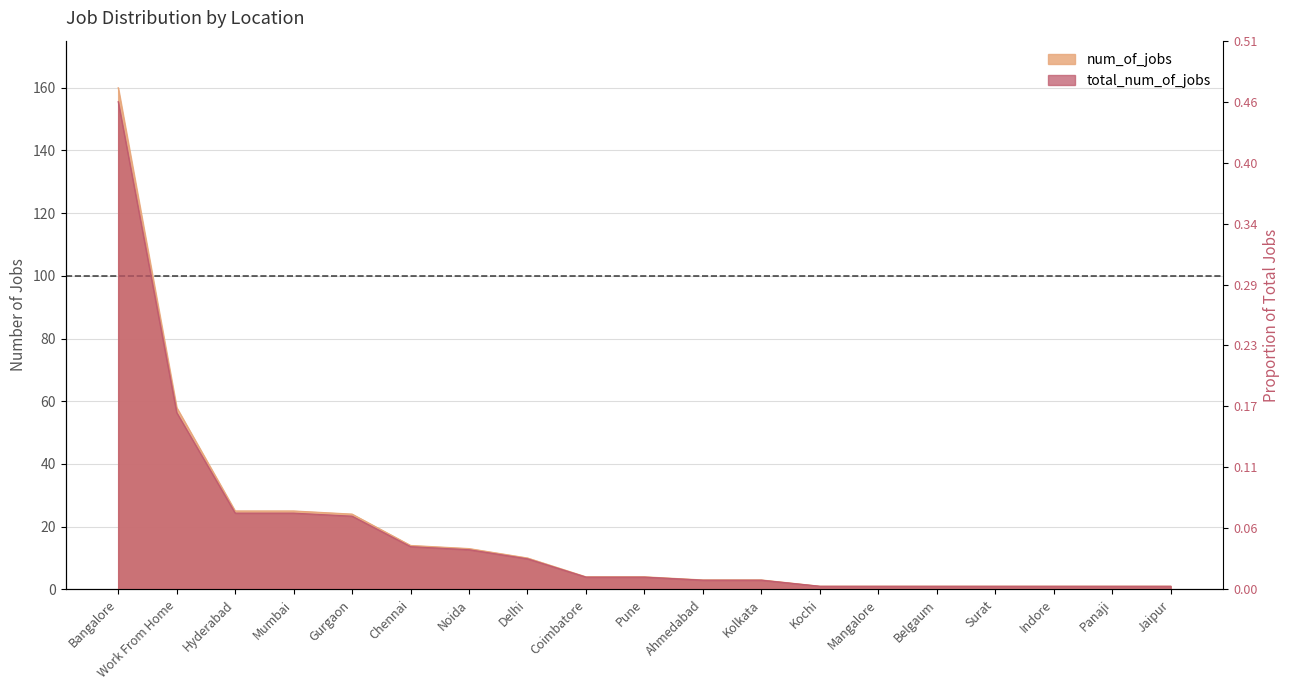

At which category is the sum across all series the highest?

Bangalore